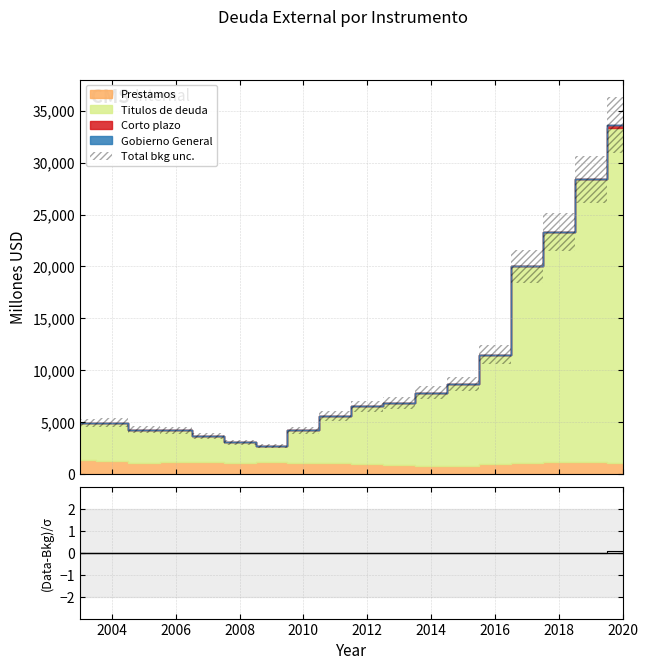

What is the difference between the maximum and second lowest values?

0.1